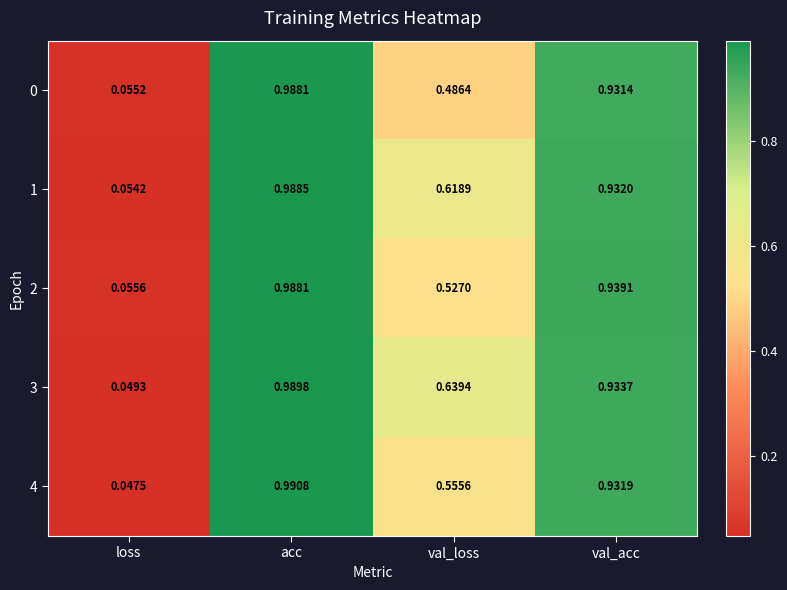

Which series has the largest range (max minus min)?

4